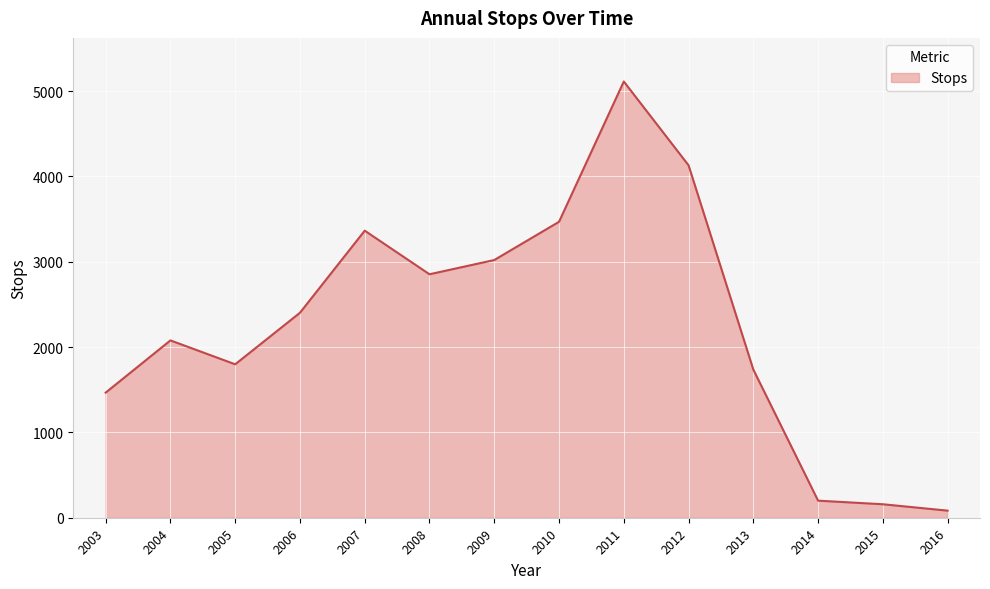

Which has a higher value, 2008 or 2005?

2008